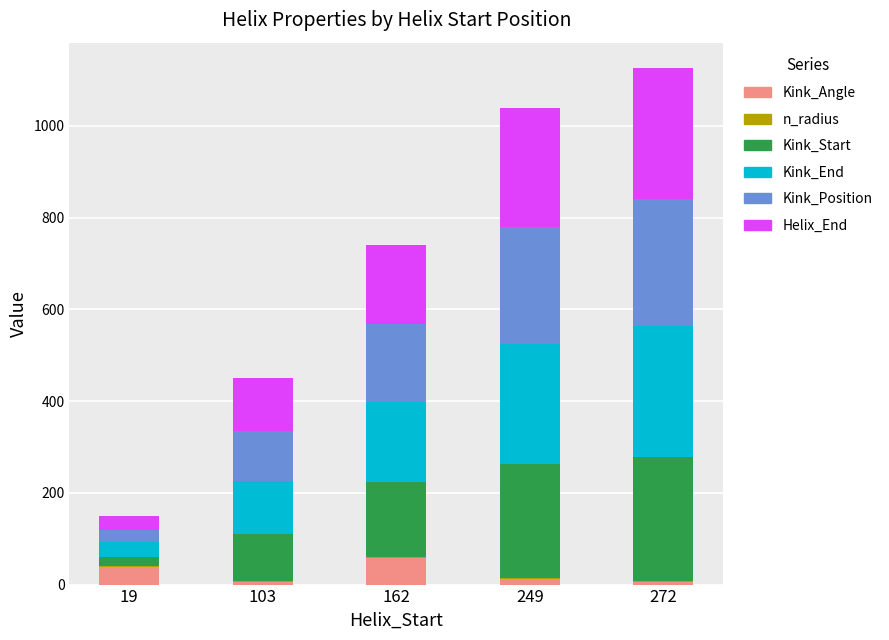

What is the sum of all Kink_Angle values?

118.8